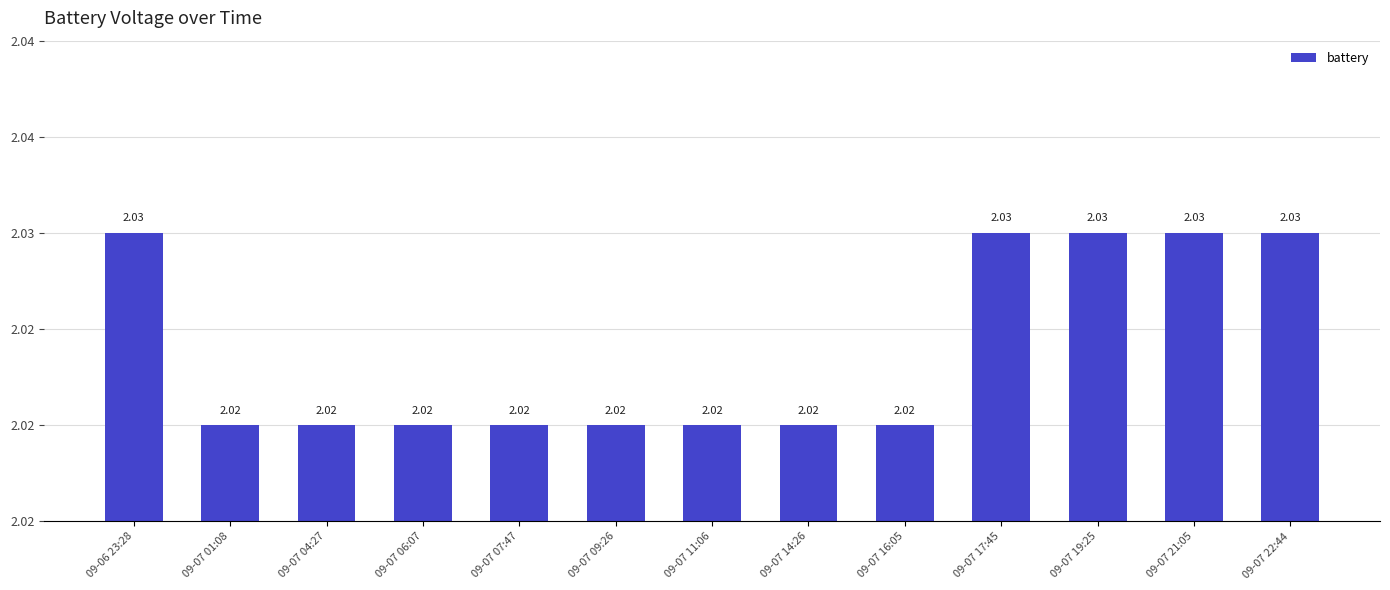

What value does the data have at 09-07 07:47?

2.0